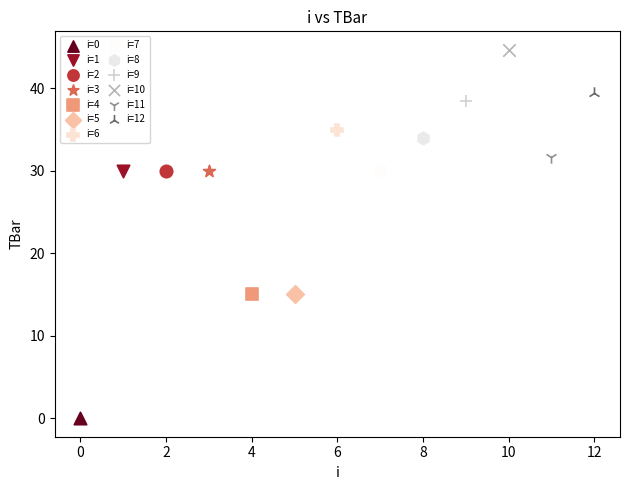

What are all the series names shown in the legend?

i=0, i=1, i=2, i=3, i=4, i=5, i=6, i=7, i=8, i=9, i=10, i=11, i=12